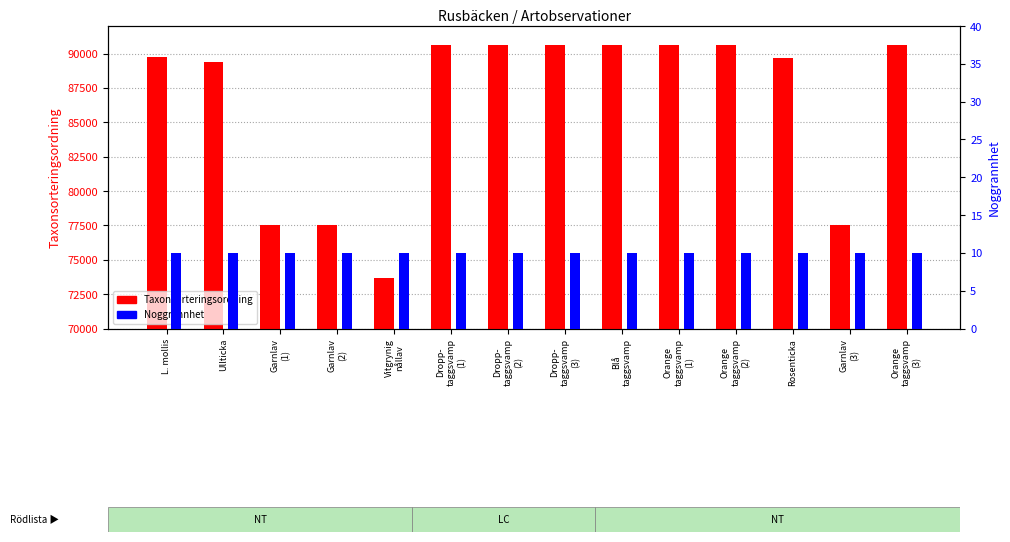

The Taxonsorteringsordning series shows 114296 at Garnlav
(1). True or false?

False